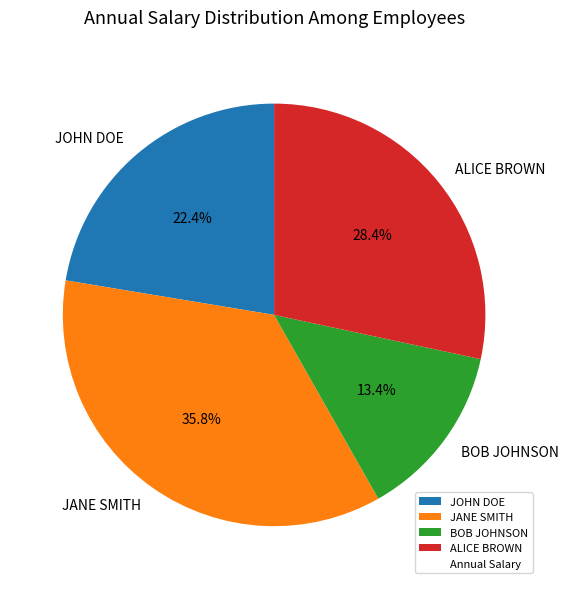

Does ALICE BROWN represent more than half of the total?

No